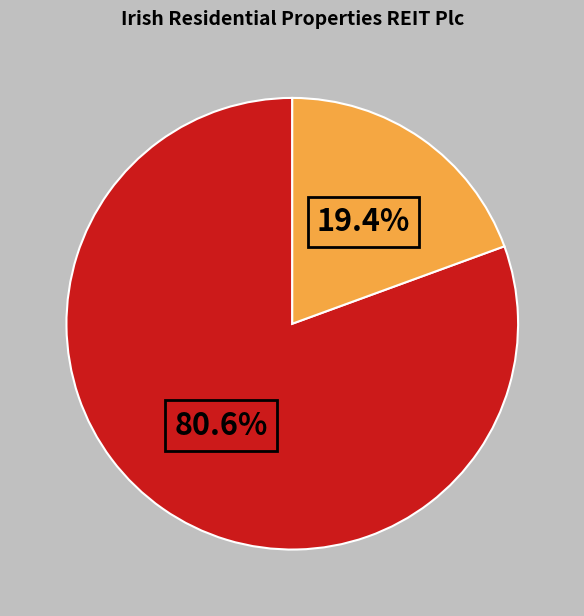

Is there a majority slice in this chart?

Yes